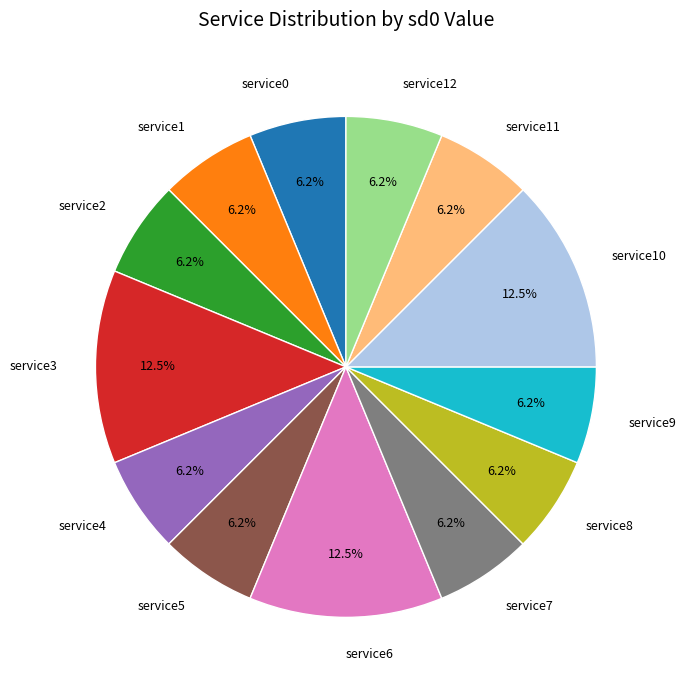

Combined, what portion of the pie is service2 and service12?

12.5%